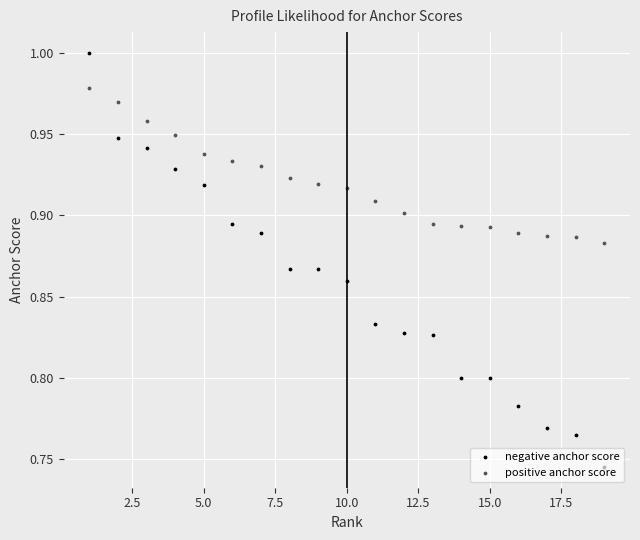

Which series reaches the minimum Y coordinate?

negative anchor score